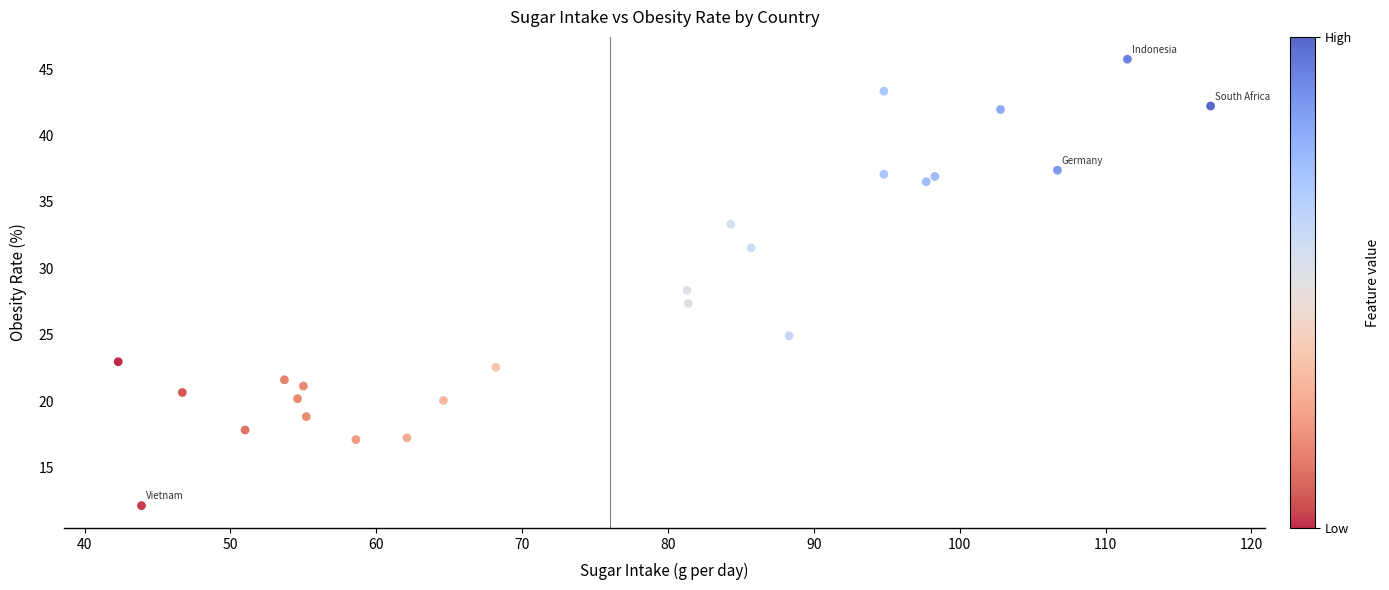

What is the range of X values (max minus min)?

74.9